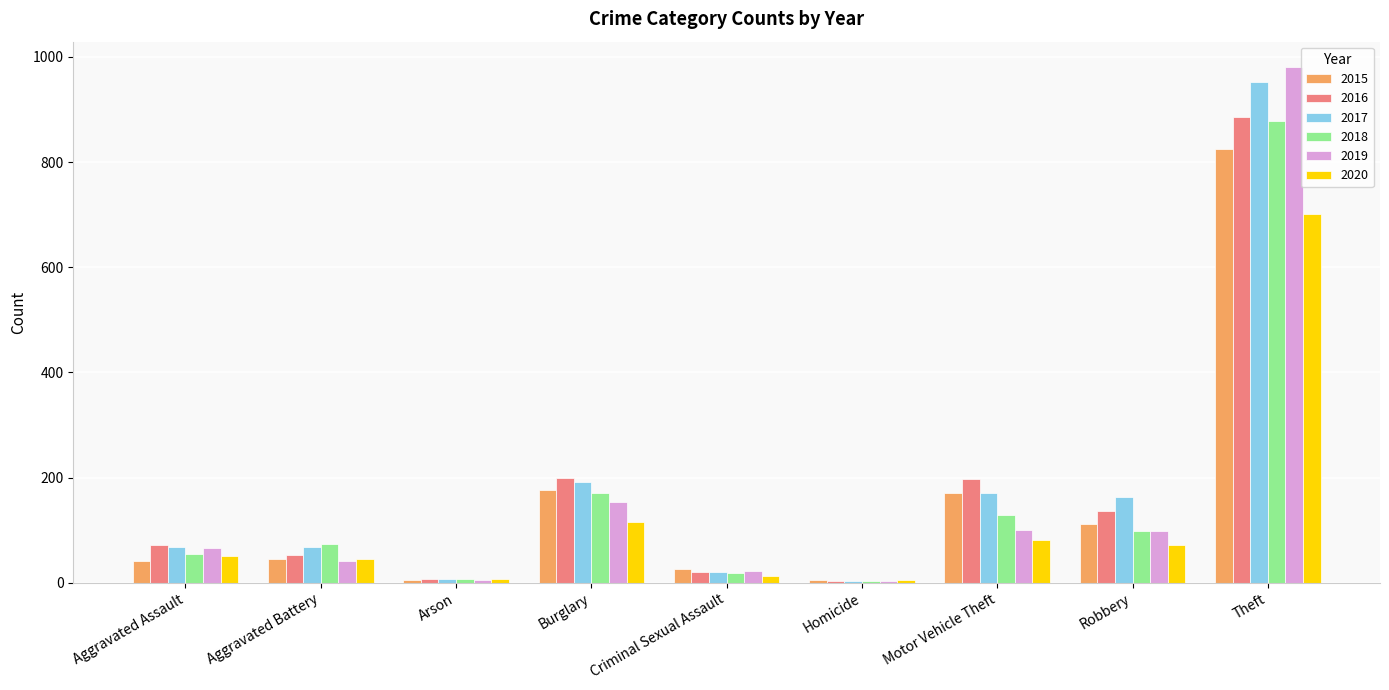

Which series changed the most between Aggravated Battery and Motor Vehicle Theft?

2016